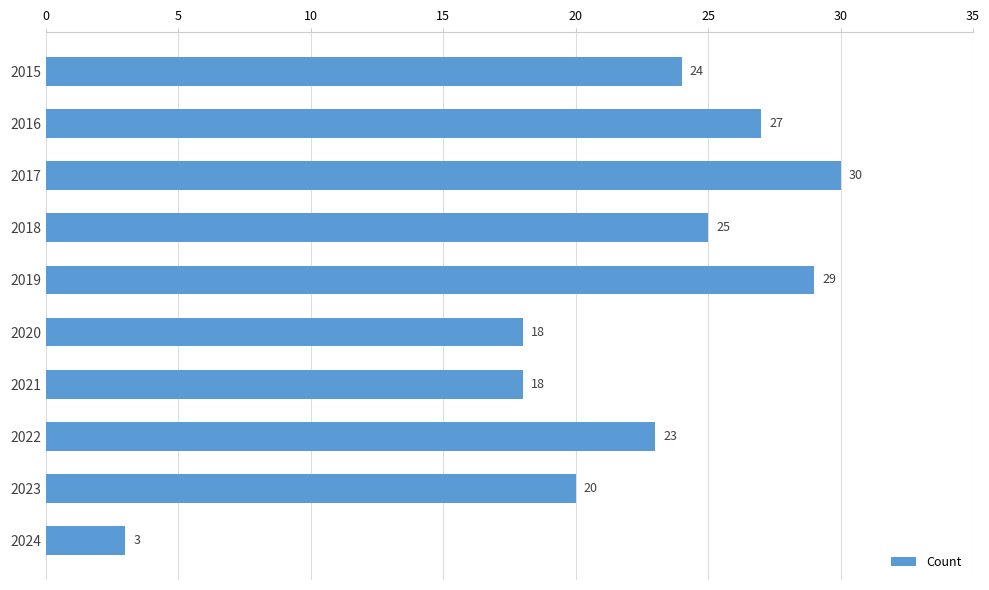

How many bars are there in total?

10